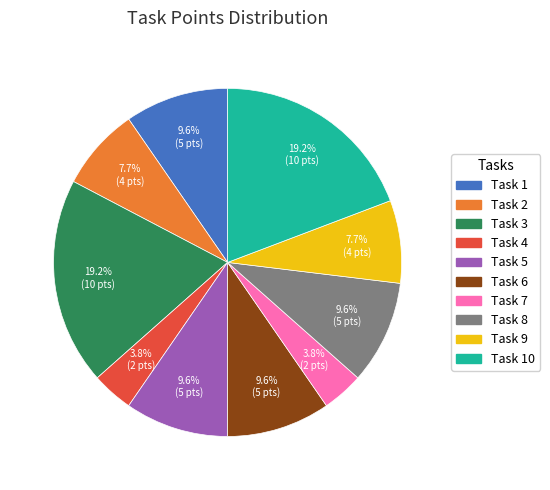

Count the number of slices in the pie.

10